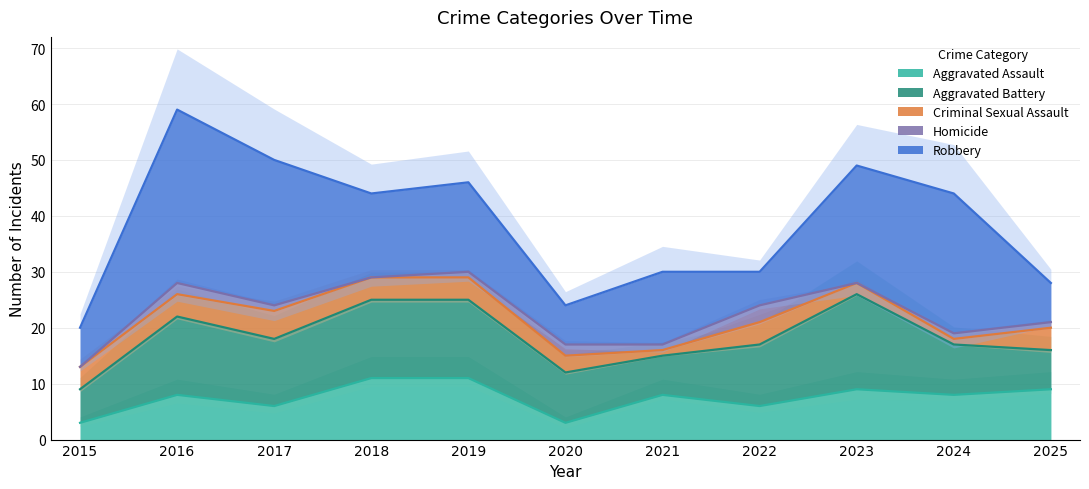

At how many categories does at least one series exceed 15?

5